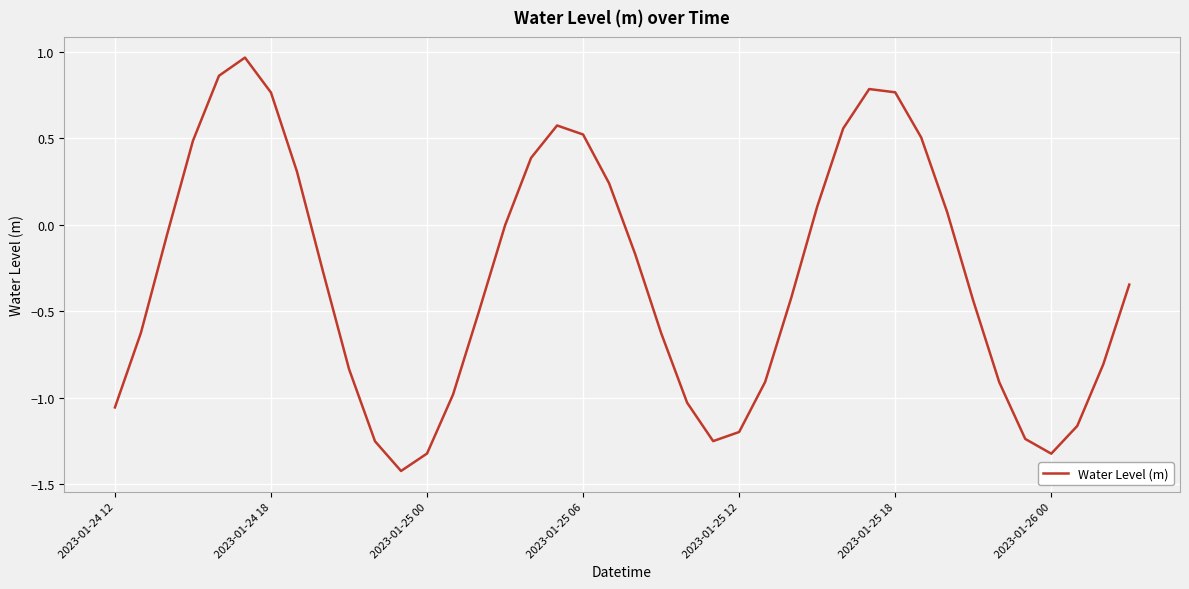

What is the smallest value displayed?

-1.4